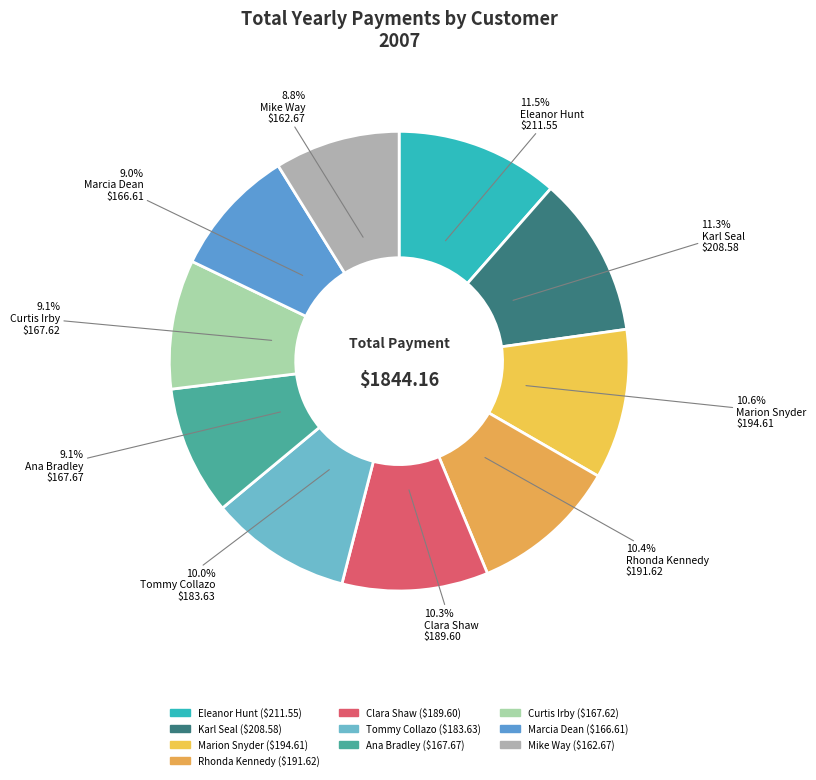

Which category has the smallest portion of the pie?

Mike Way